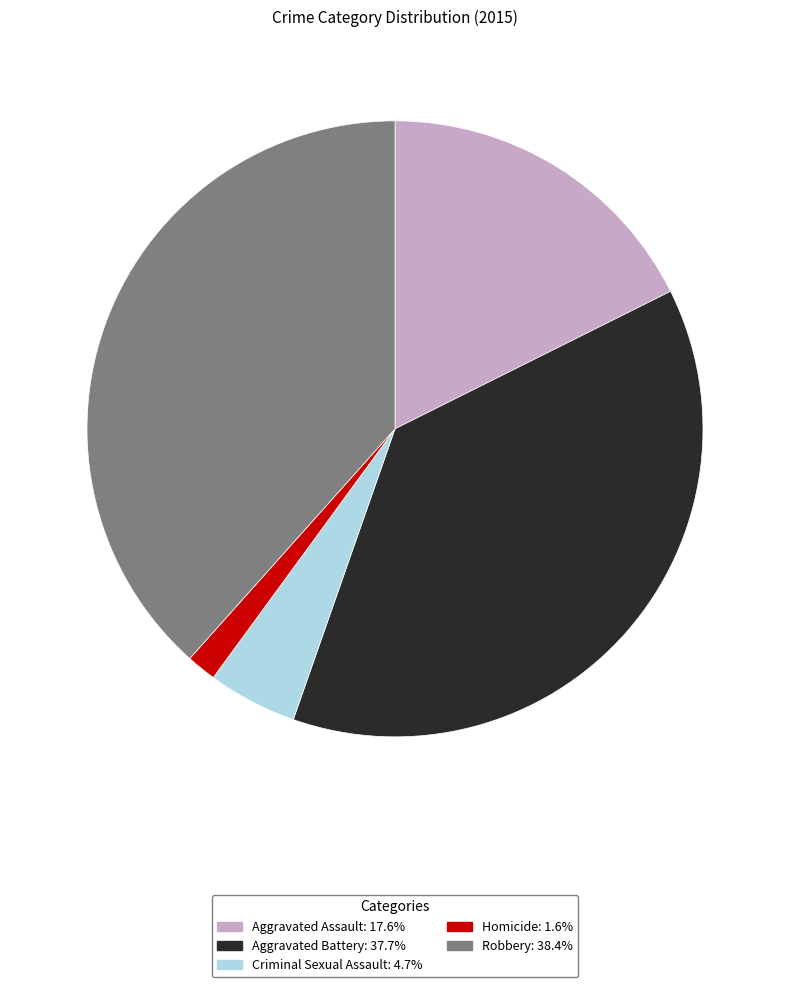

Is there any slice that represents more than half of the pie?

No